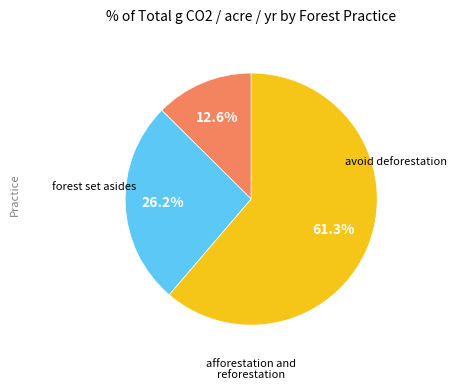

Is there a majority slice in this chart?

Yes